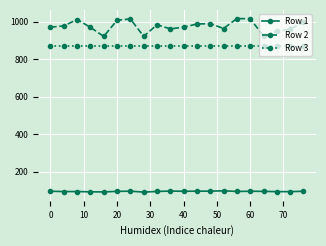

What is the smallest value displayed?

90.5